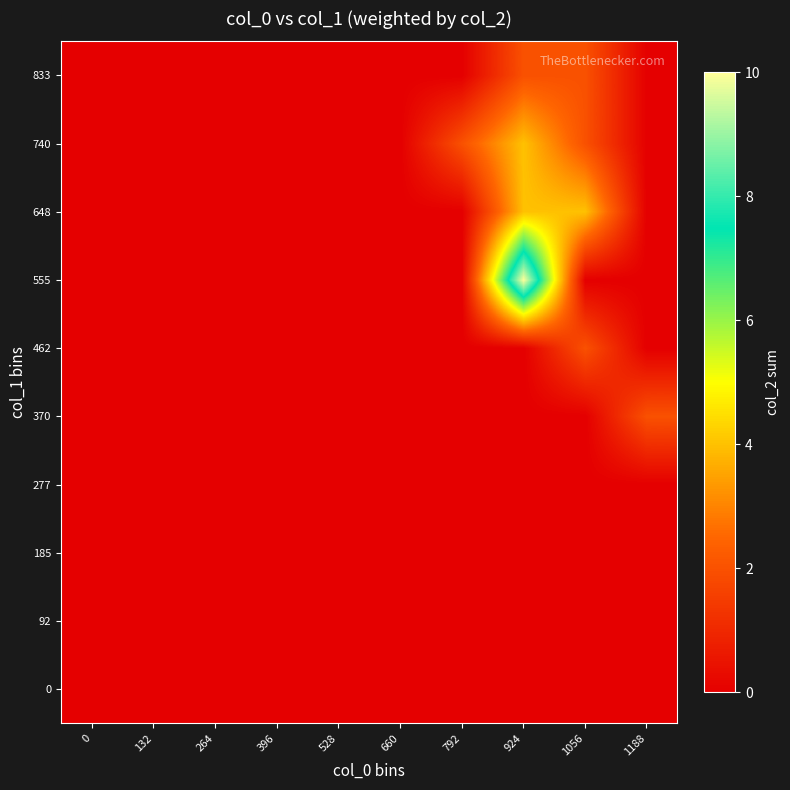

Reading left to right, what are all the values shown in this chart?

0: 0=0	132=0	264=0	396=0	528=0	660=0	792=0	924=0	1056=0	1188=0
92: 0=0	132=0	264=0	396=0	528=0	660=0	792=0	924=0	1056=0	1188=0
185: 0=0	132=0	264=0	396=0	528=0	660=0	792=0	924=0	1056=0	1188=0
277: 0=0	132=0	264=0	396=0	528=0	660=0	792=0	924=0	1056=0	1188=0
370: 0=0	132=0	264=0	396=0	528=0	660=0	792=0	924=0	1056=0	1188=2
462: 0=0	132=0	264=0	396=0	528=0	660=0	792=0	924=0	1056=2	1188=0
555: 0=0	132=0	264=0	396=0	528=0	660=0	792=0	924=10	1056=0	1188=0
648: 0=0	132=0	264=0	396=0	528=0	660=0	792=0	924=4	1056=4	1188=0
740: 0=0	132=0	264=0	396=0	528=0	660=0	792=2	924=4	1056=2	1188=0
833: 0=0	132=0	264=0	396=0	528=0	660=0	792=0	924=2	1056=2	1188=0